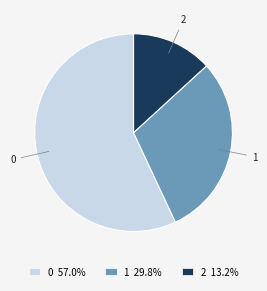

Does 2 represent more than half of the total?

No